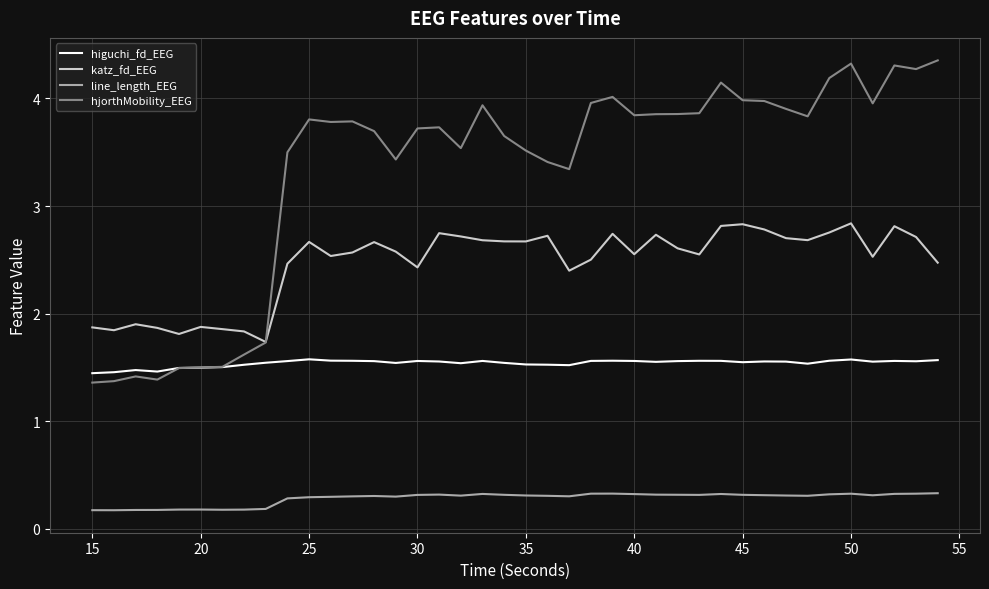

What is the minimum value for katz_fd_EEG?

1.7